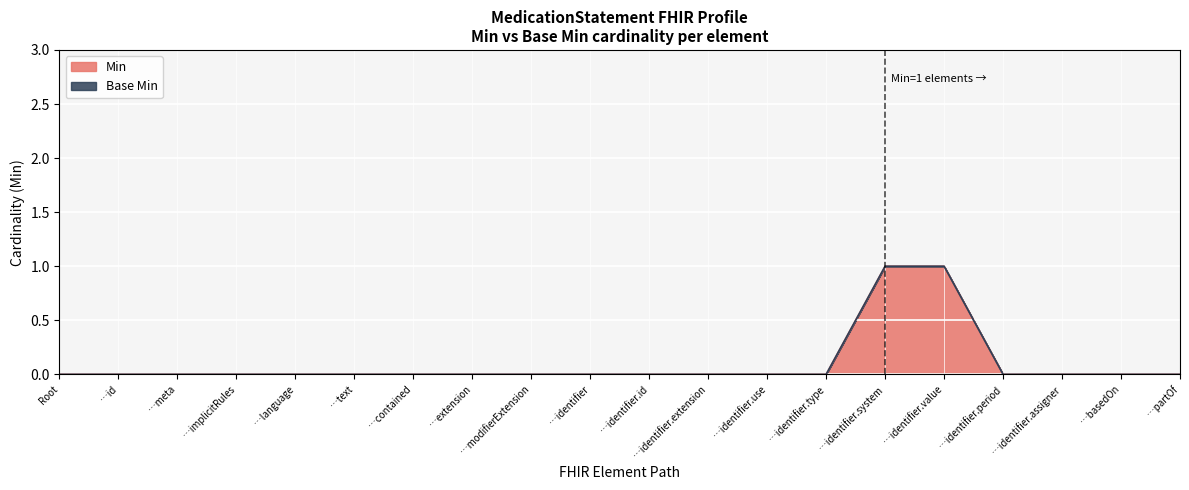

The Min series shows 1 at …meta. True or false?

False